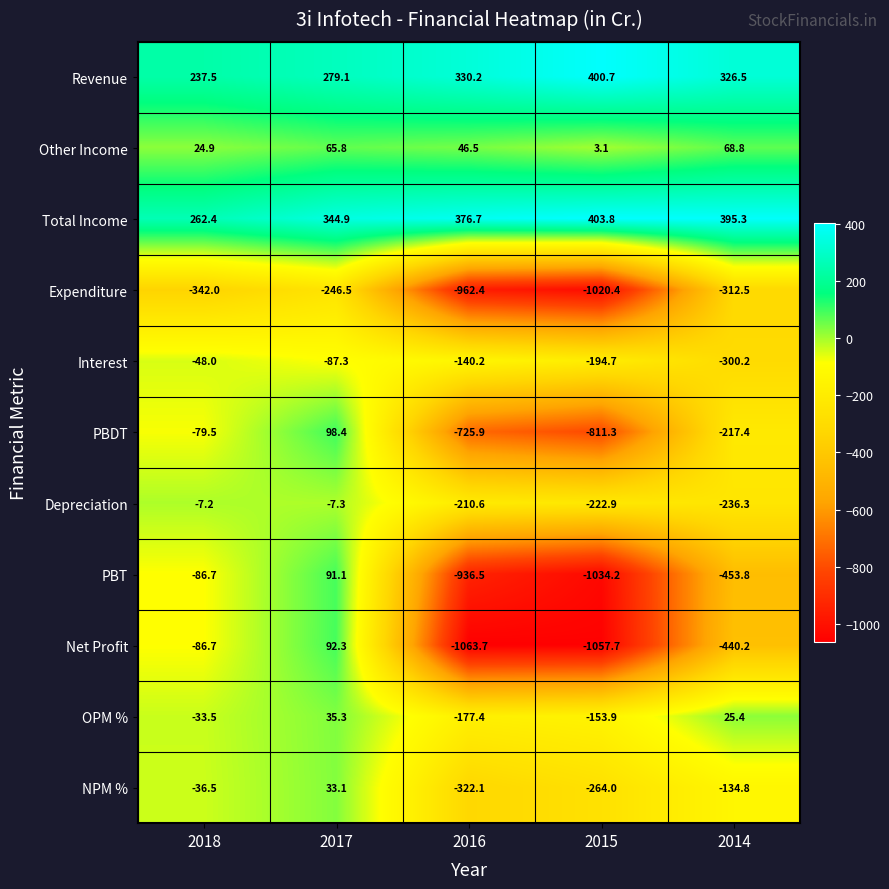

The Depreciation series shows -11.3 at 2018. True or false?

False